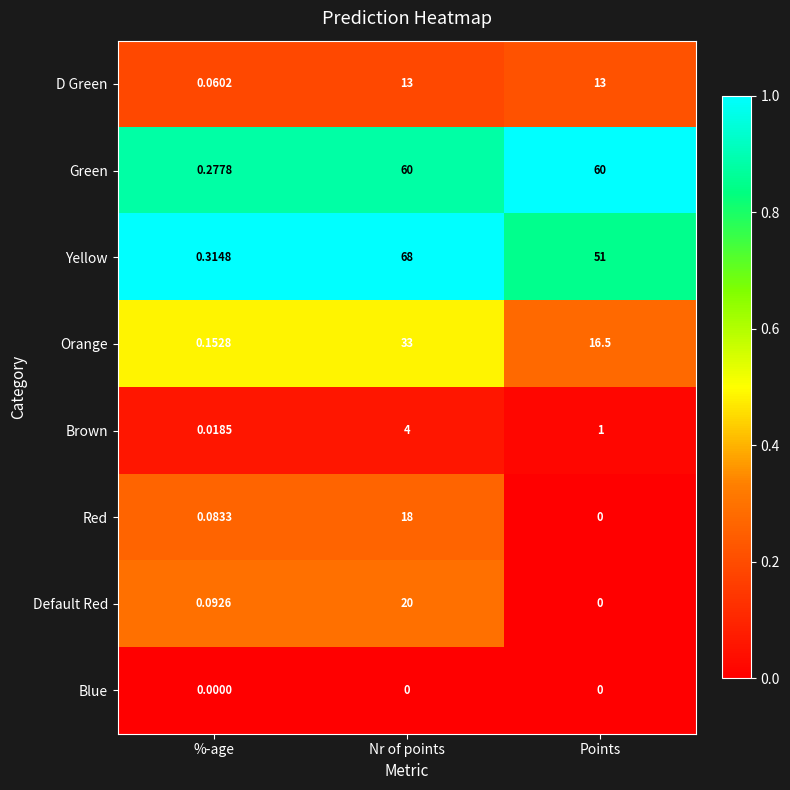

At which label does Orange first exceed 16?

Nr of points